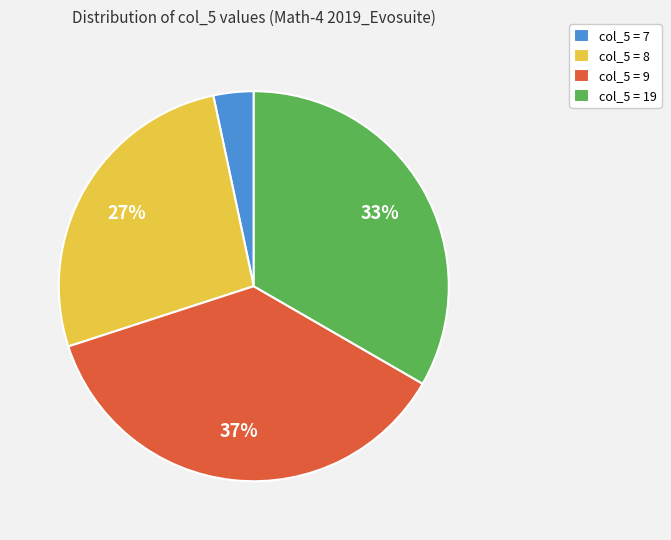

Approximately how many times larger is the value at col_5 = 9 compared to col_5 = 8?

1.4